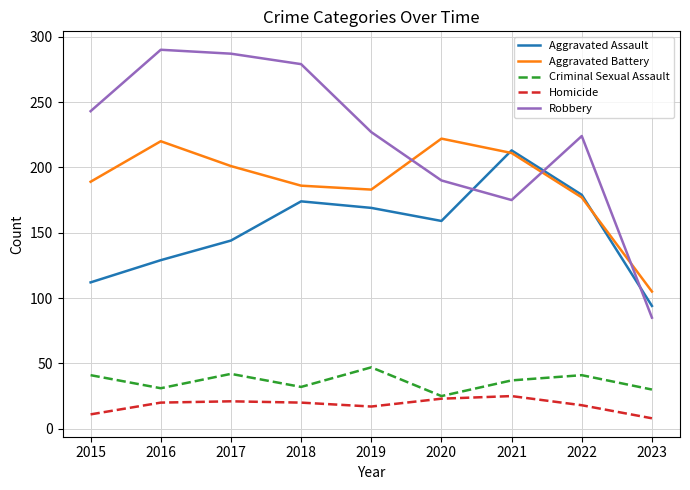

The Robbery series shows 151 at 2017. True or false?

False